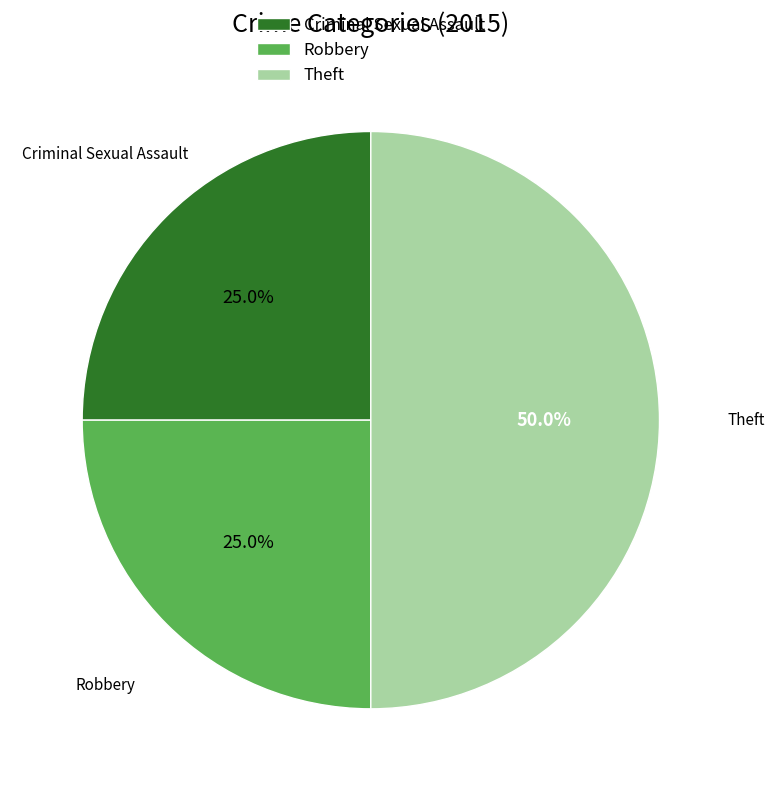

Which category has the biggest portion of the pie?

Theft